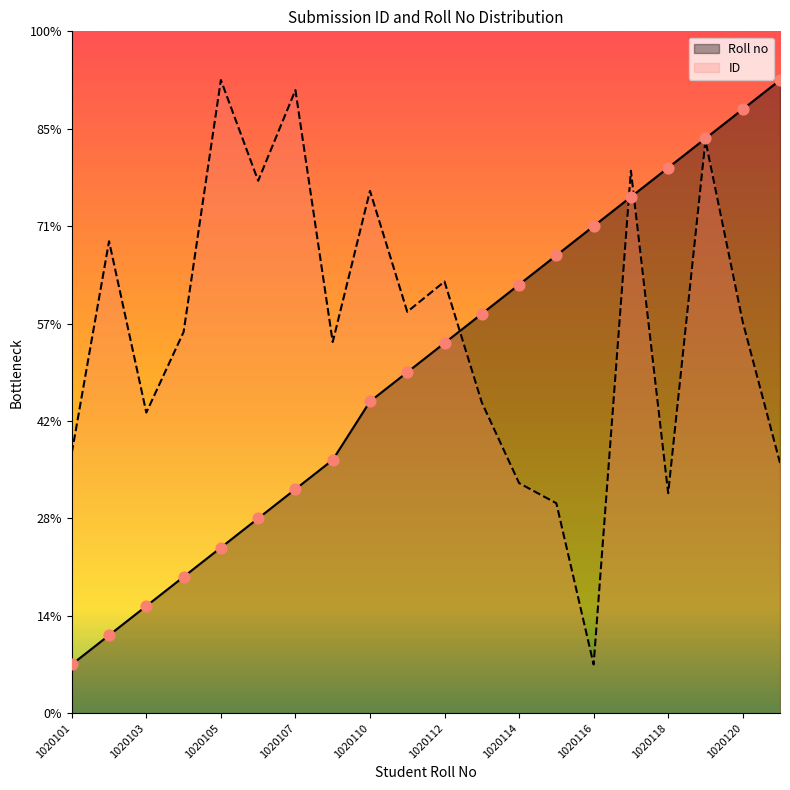

Which series has the largest Y range (max minus min)?

Roll no